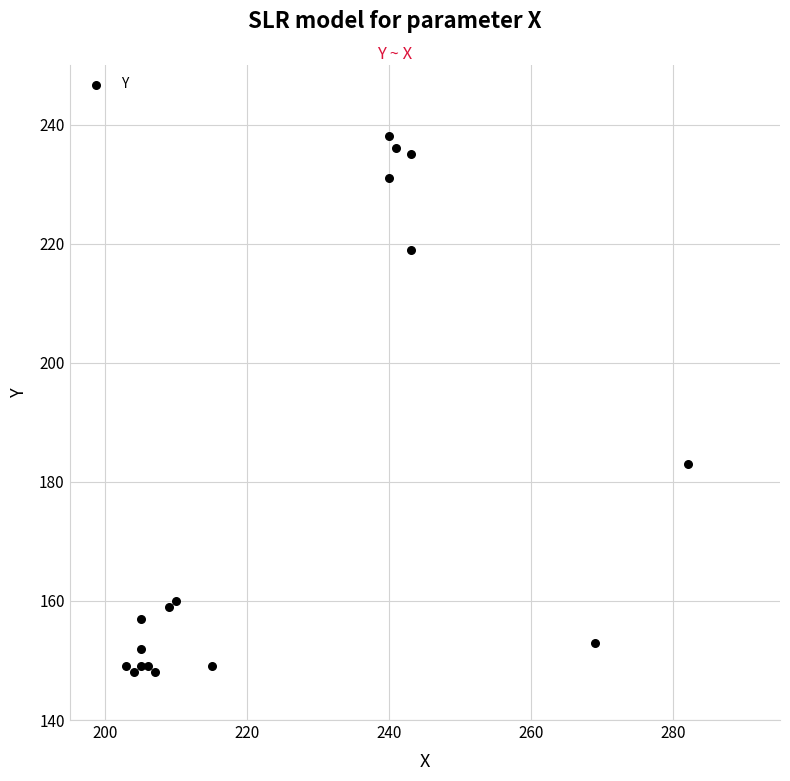

What is the range of X values (max minus min)?

79